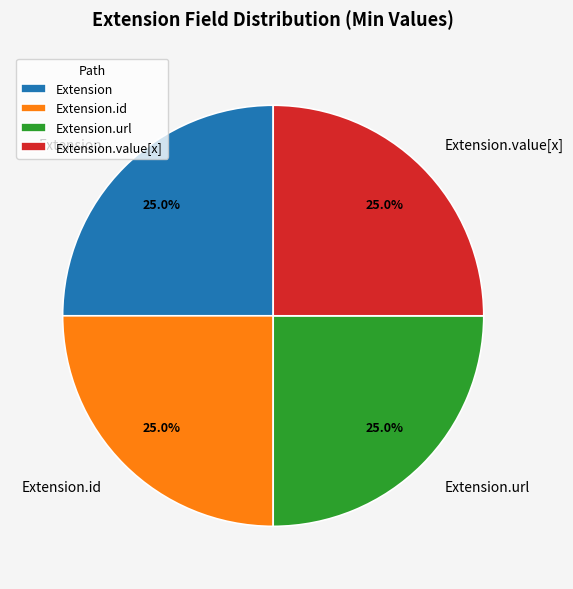

Does Extension account for over 50% of the chart?

No